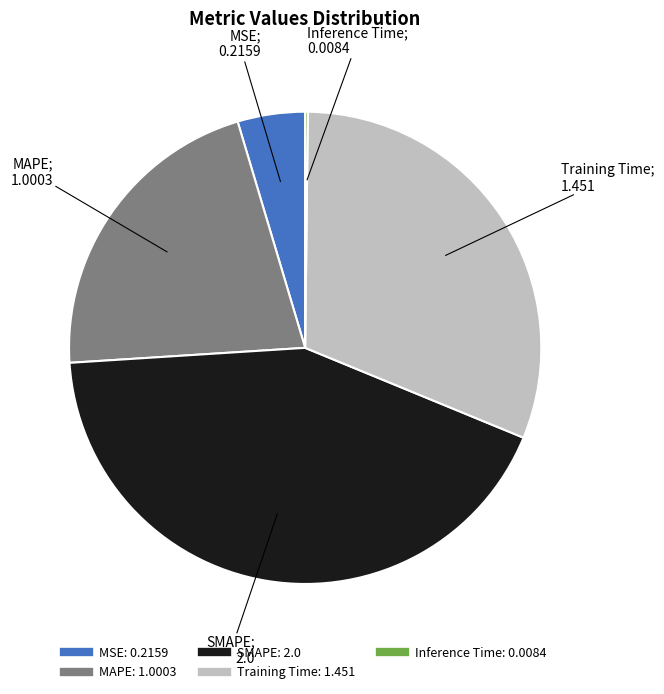

Between MSE and MAPE, which is larger?

MAPE